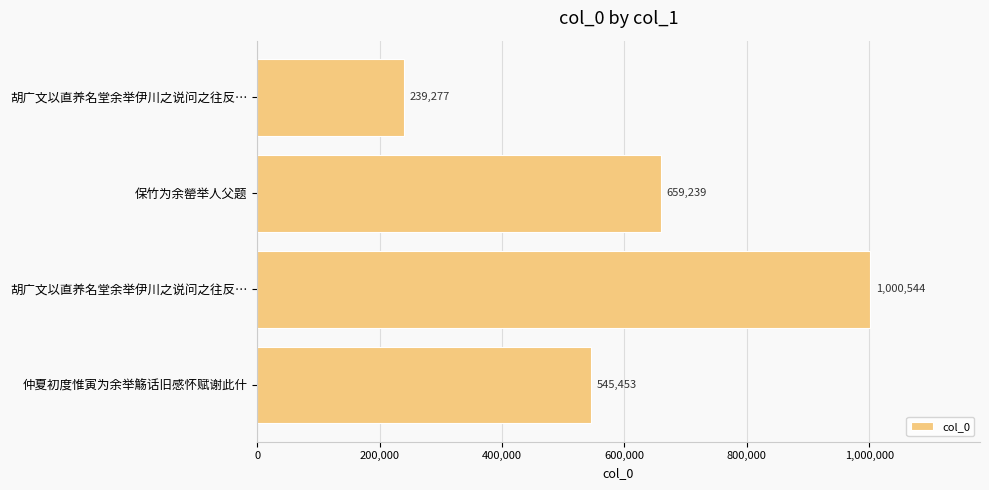

Are the bars horizontal?

Yes